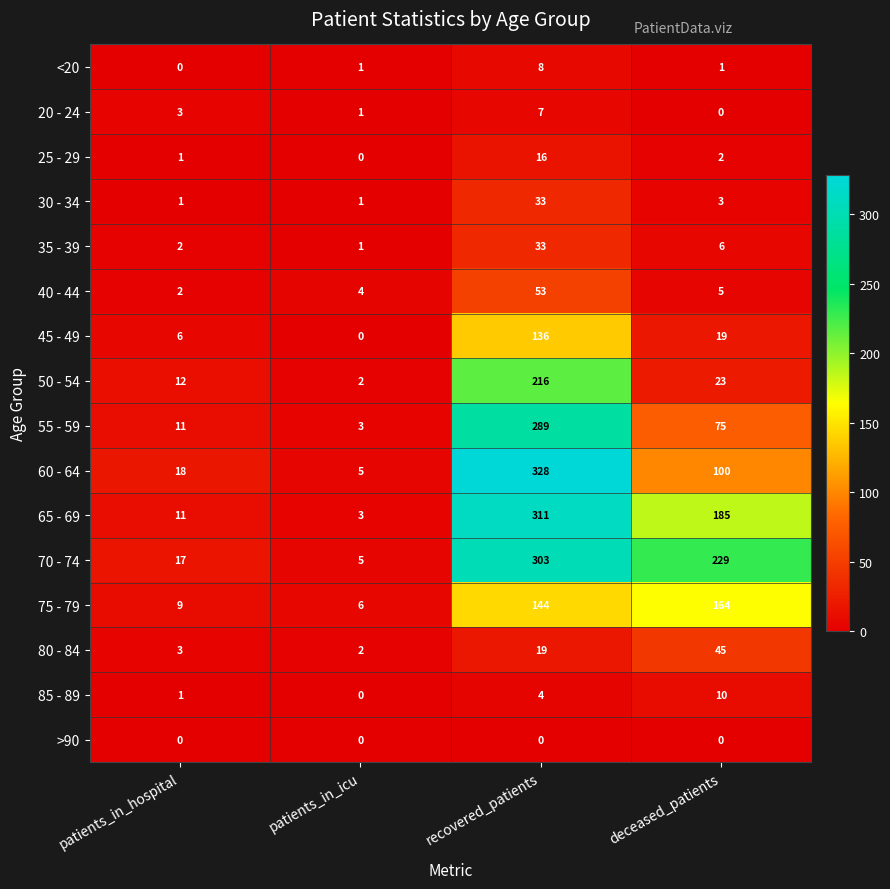

At which category does the chart reach its peak across all series?

recovered_patients